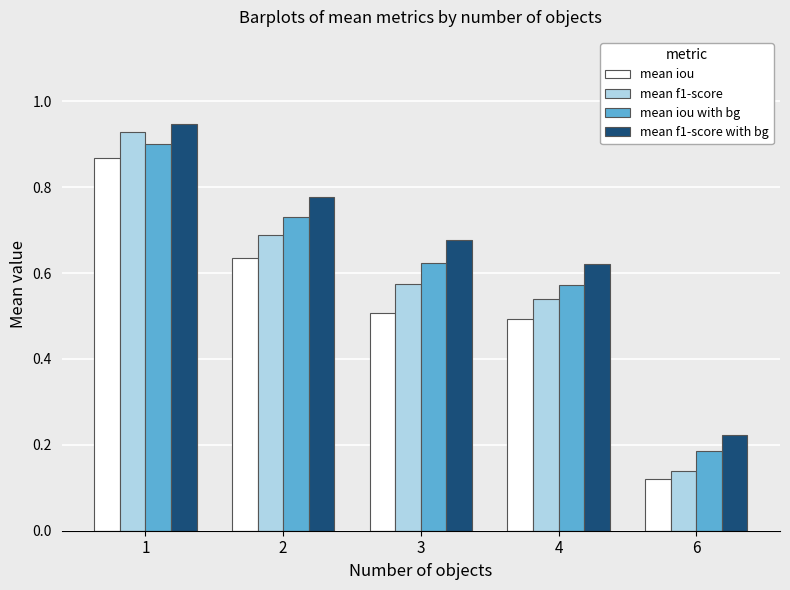

What are all the series names shown in the legend?

mean iou, mean f1-score, mean iou with bg, mean f1-score with bg